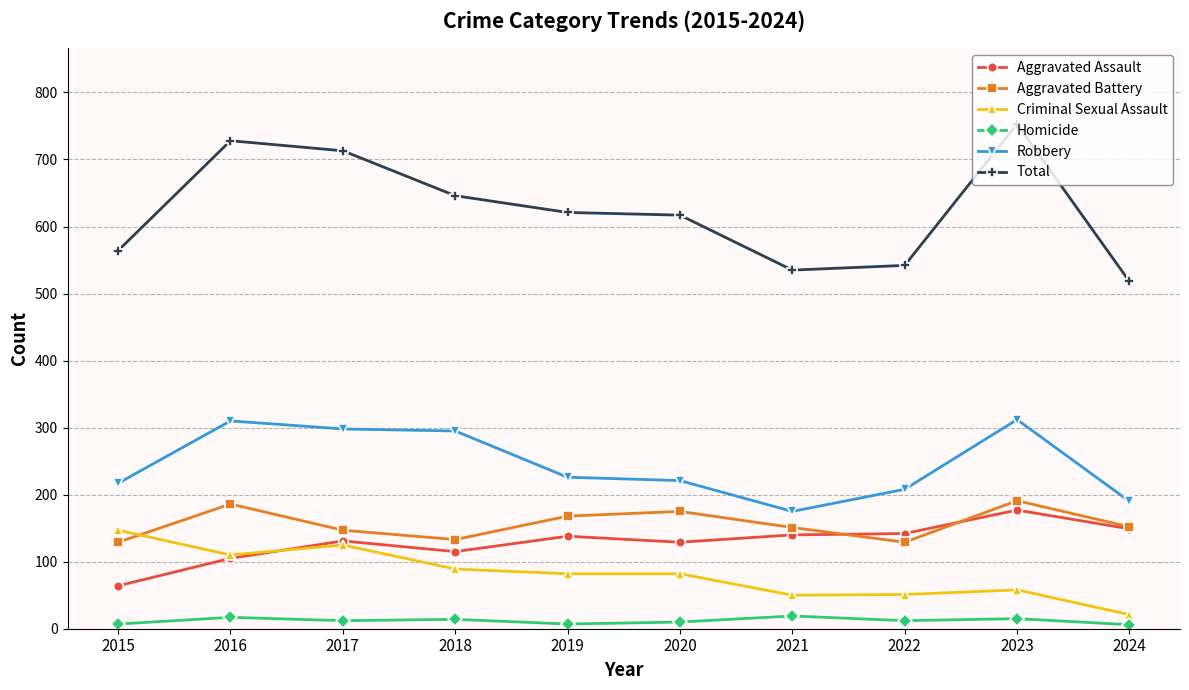

What is the difference between the Criminal Sexual Assault values at 2017 and 2024?

104